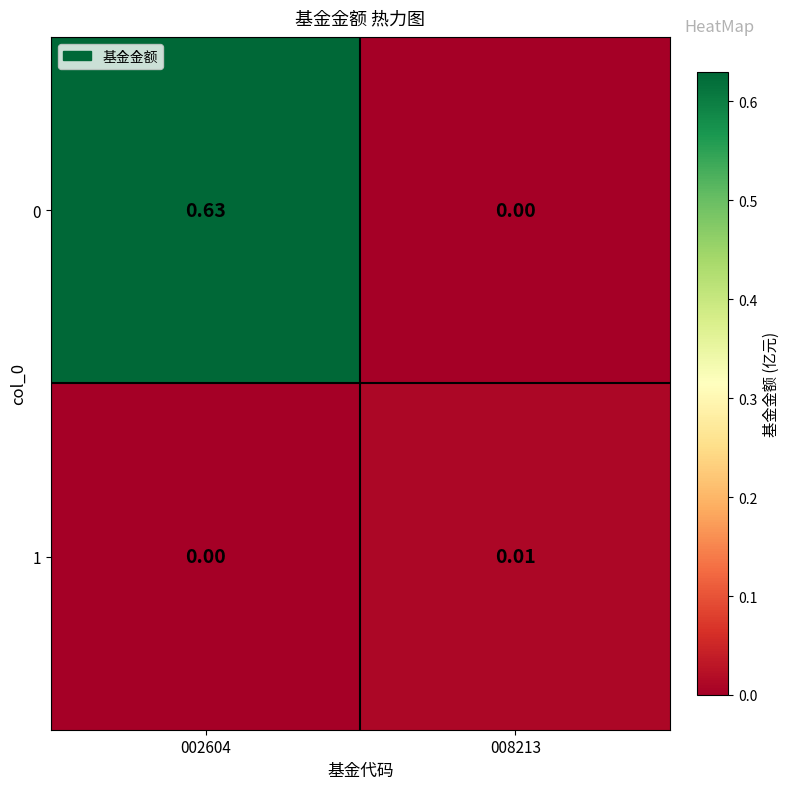

Is the value of 0 at 002604 greater than the value of 1 at 008213?

Yes